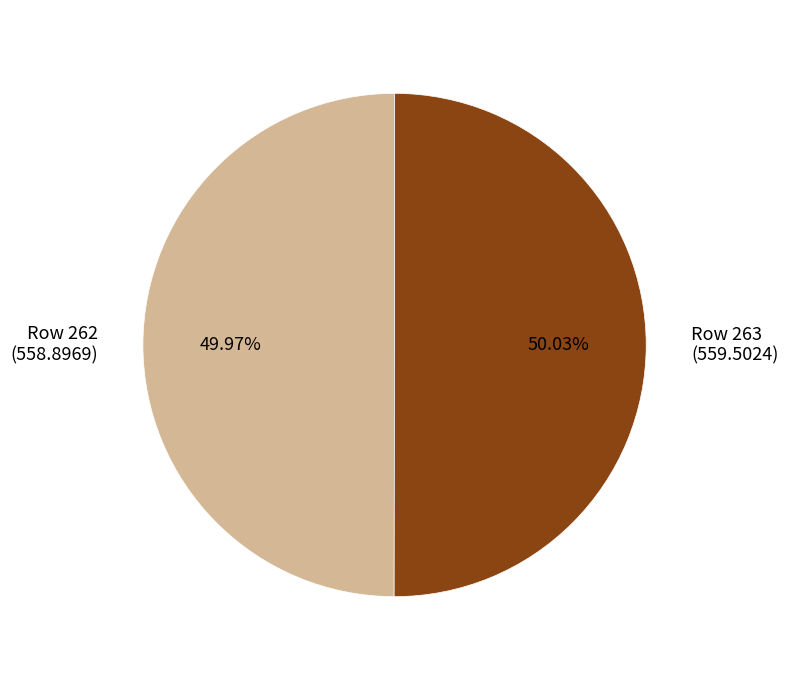

Is there any slice that represents more than half of the pie?

Yes